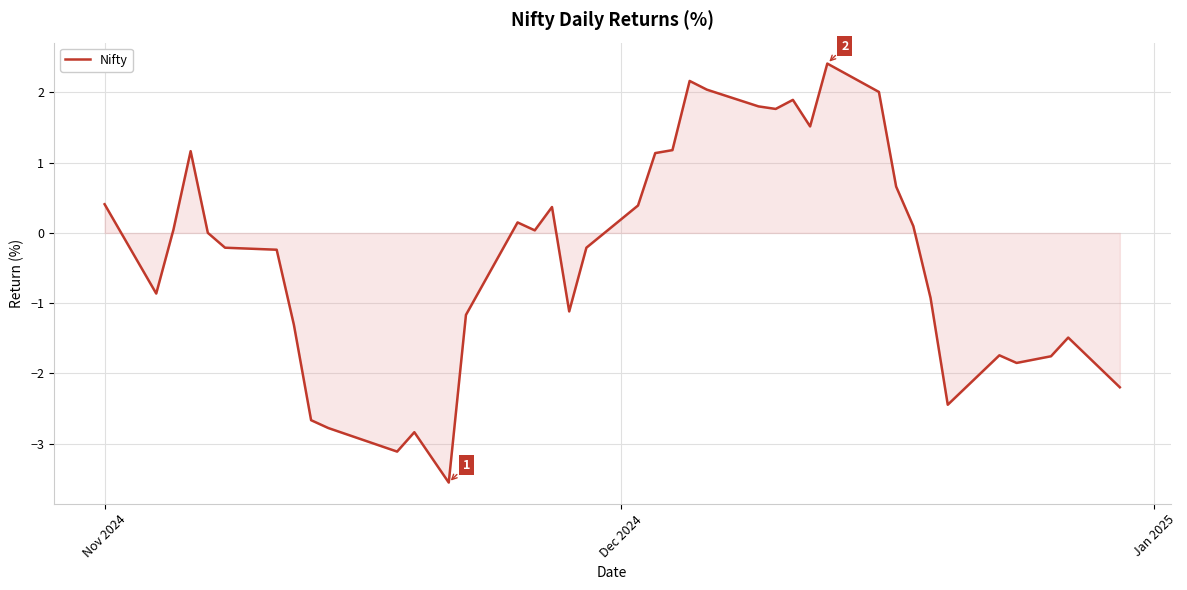

What is the difference between the maximum and minimum values?

6.0